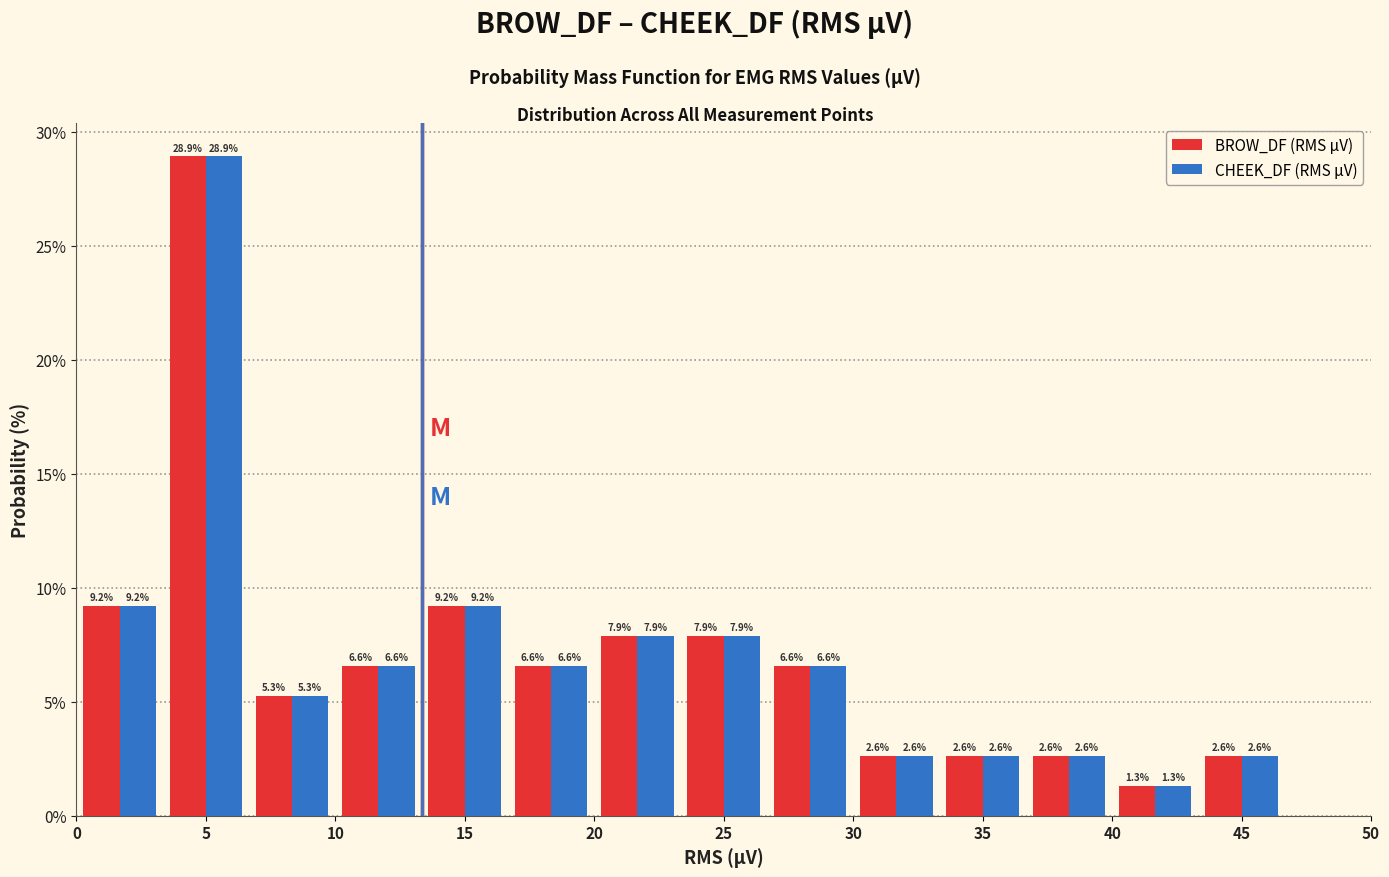

In the BROW_DF (RMS µV) series, which range on the x-axis has the tallest bar?

3.5 to 6.5